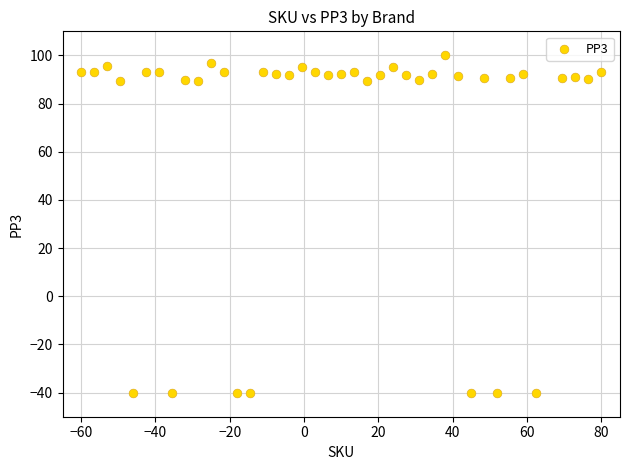

What is the range of Y values (max minus min)?

140.0